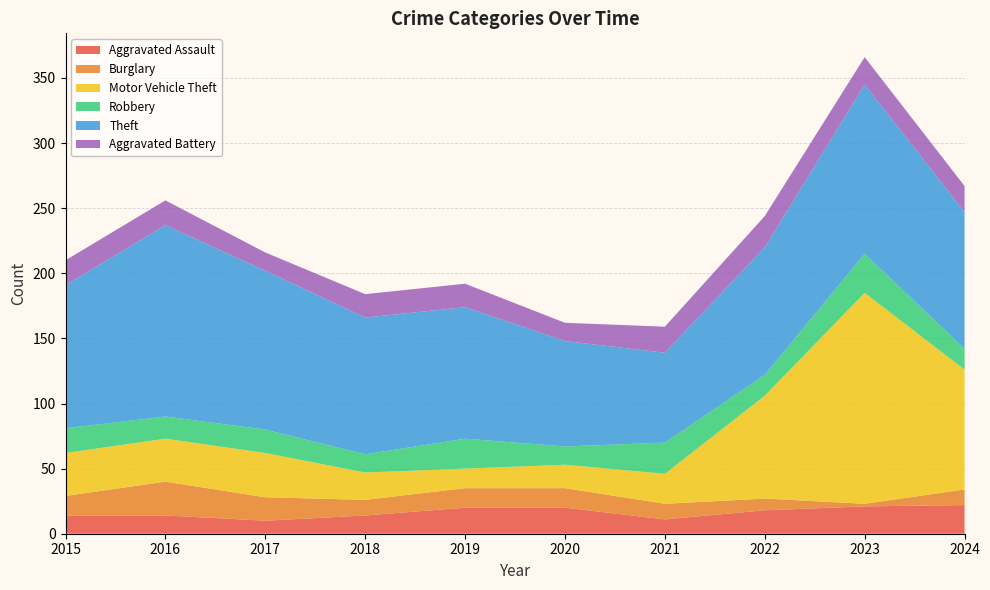

Reading right to left, extract all data points from this chart.

Aggravated Assault: 22	21	18	11	20	20	14	10	14	14
Burglary: 12	2	9	12	15	15	12	18	26	15
Motor Vehicle Theft: 92	162	79	23	18	15	21	34	33	33
Robbery: 16	30	16	24	14	23	14	18	17	19
Theft: 105	130	98	69	81	101	105	122	147	110
Aggravated Battery: 20	21	24	20	14	18	18	14	19	19